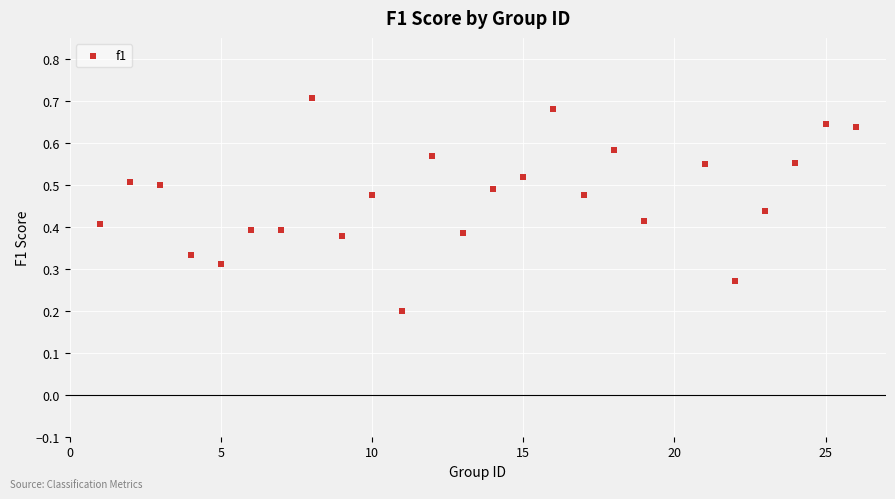

What is the range of X values (max minus min)?

25.0